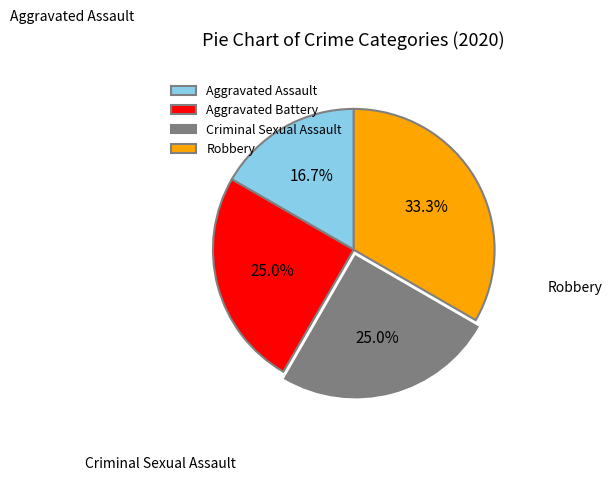

Between Robbery and Criminal Sexual Assault, which is larger?

Robbery